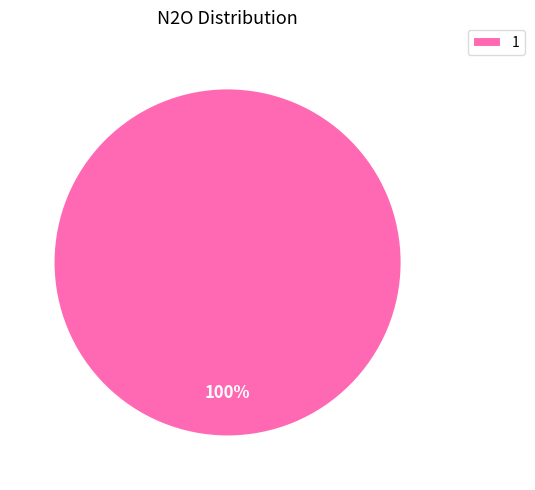

Rank the categories by value from highest to lowest.

1